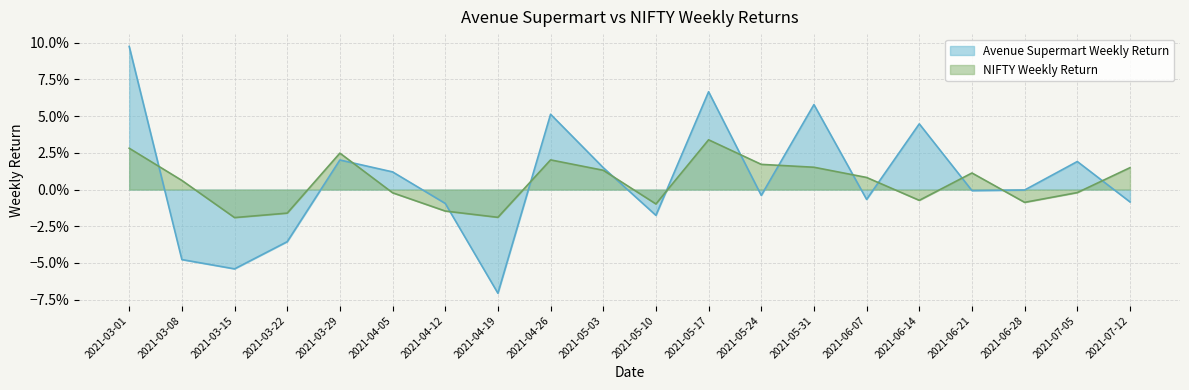

How many lines are shown in the chart?

2